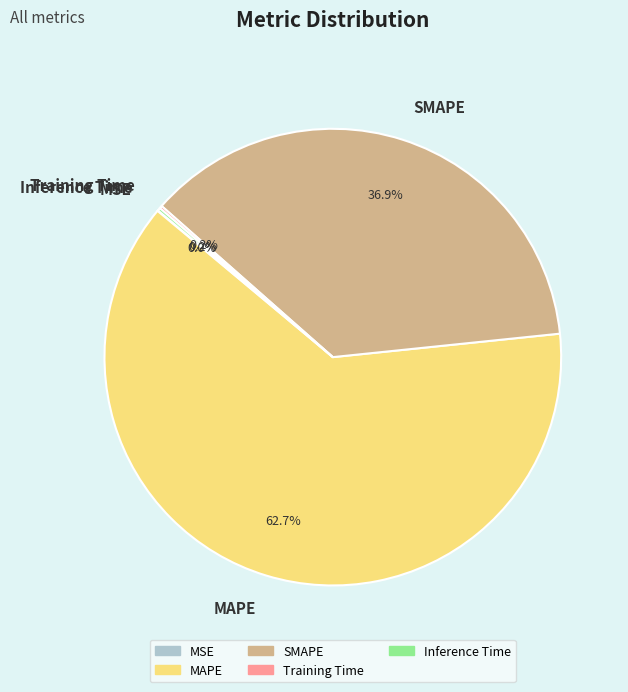

Is MAPE the majority of the pie?

Yes